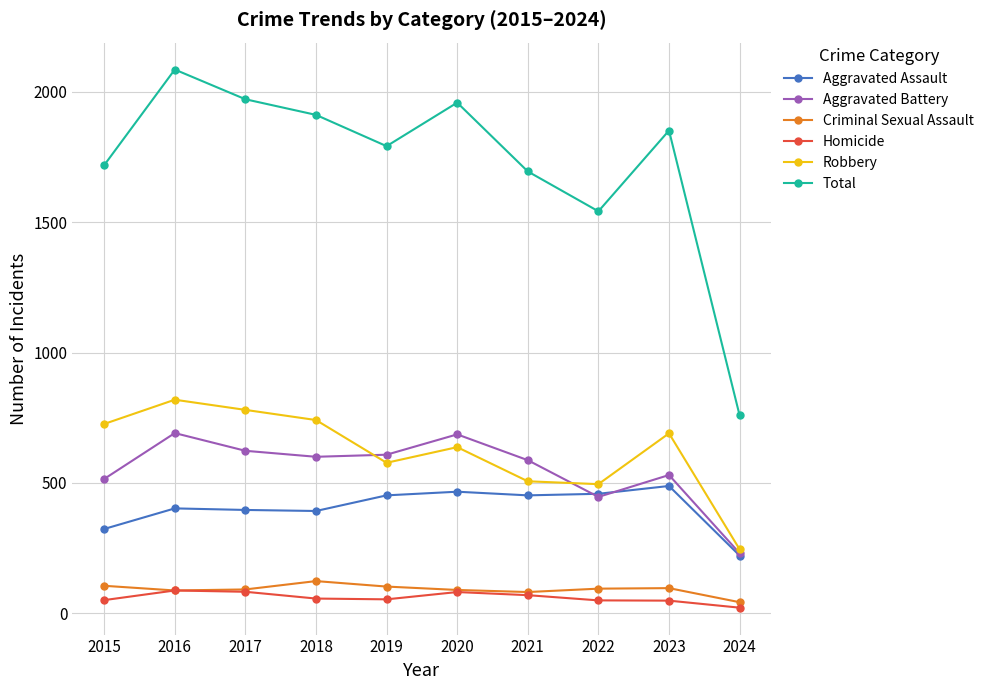

What is the spread (max minus min) of values at 2016?

1999